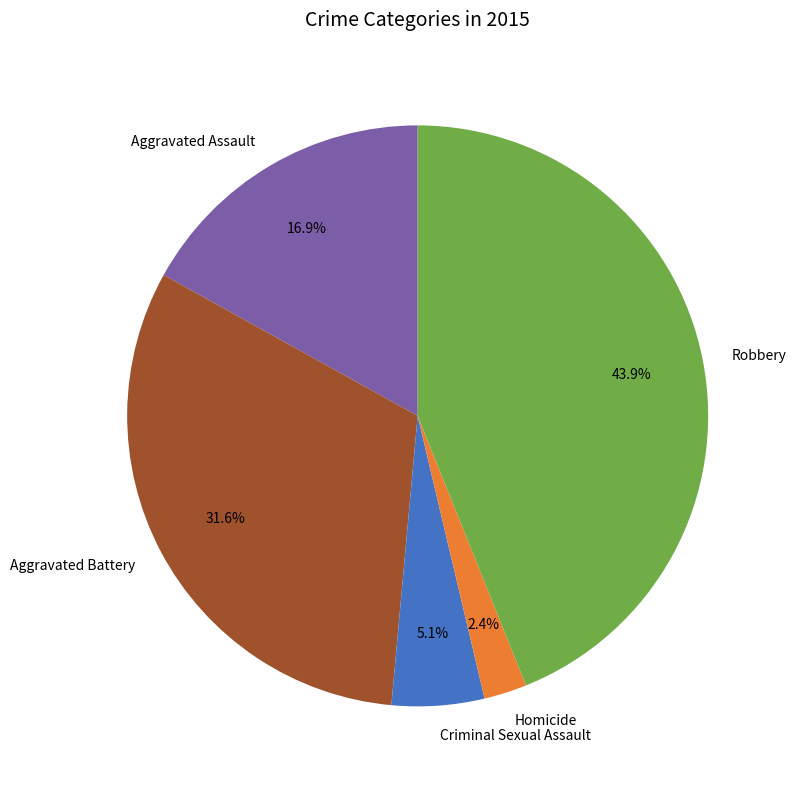

What percentage do Aggravated Battery and Homicide together represent?

34.0%